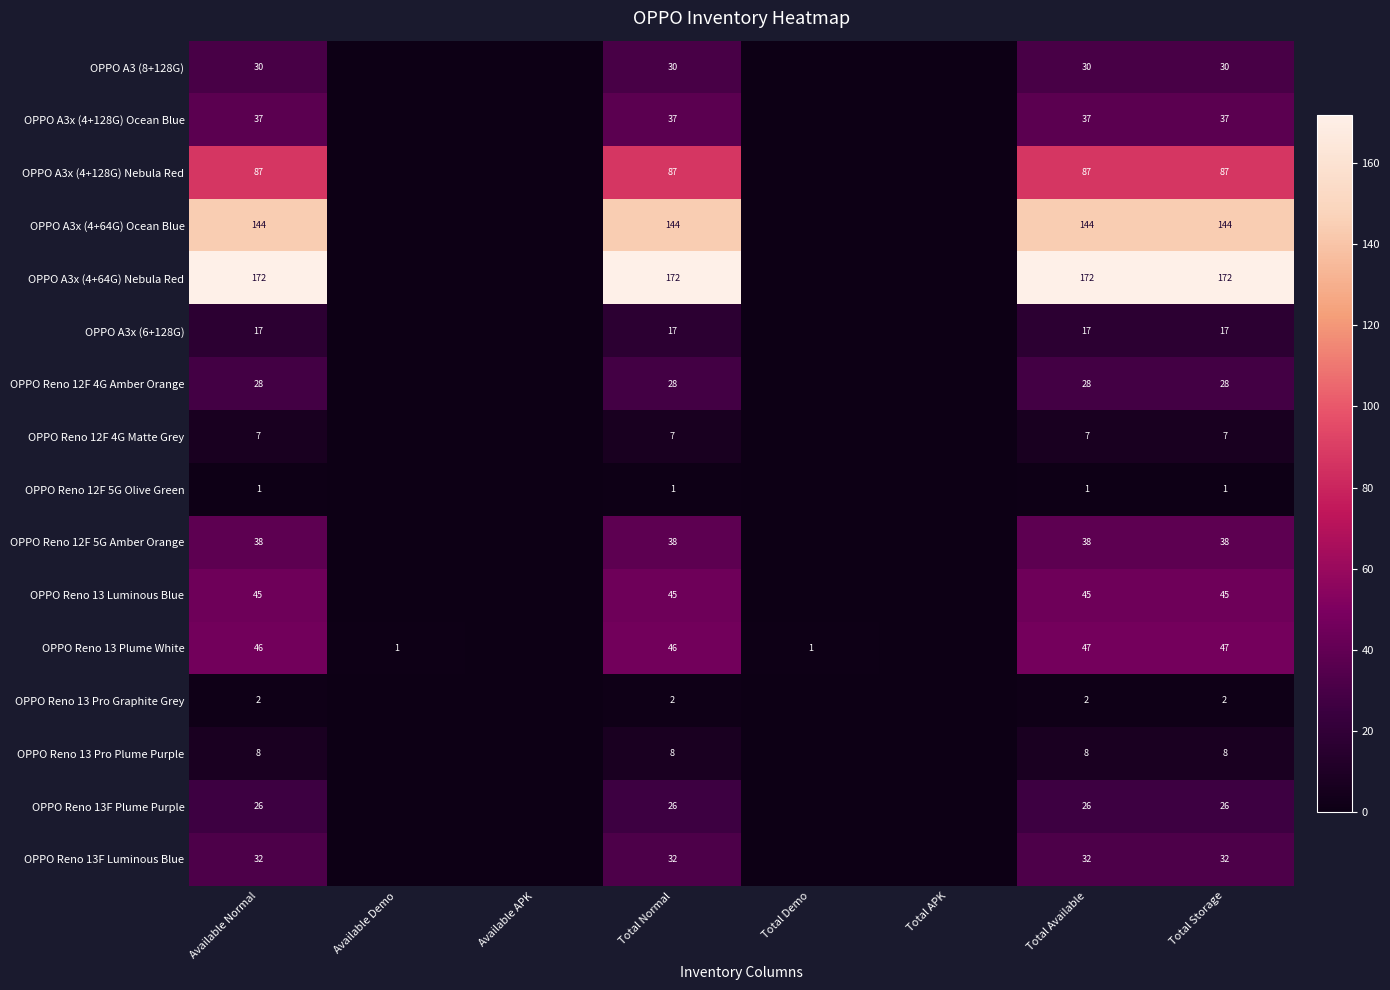

The value of OPPO A3x (4+64G) Ocean Blue at Total Available is 39. True or false?

False